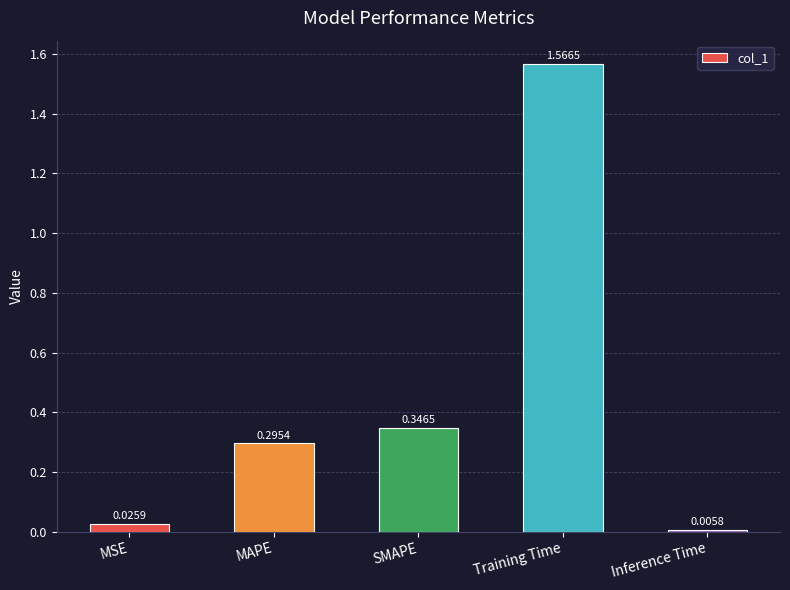

Count the number of categories in the chart.

5